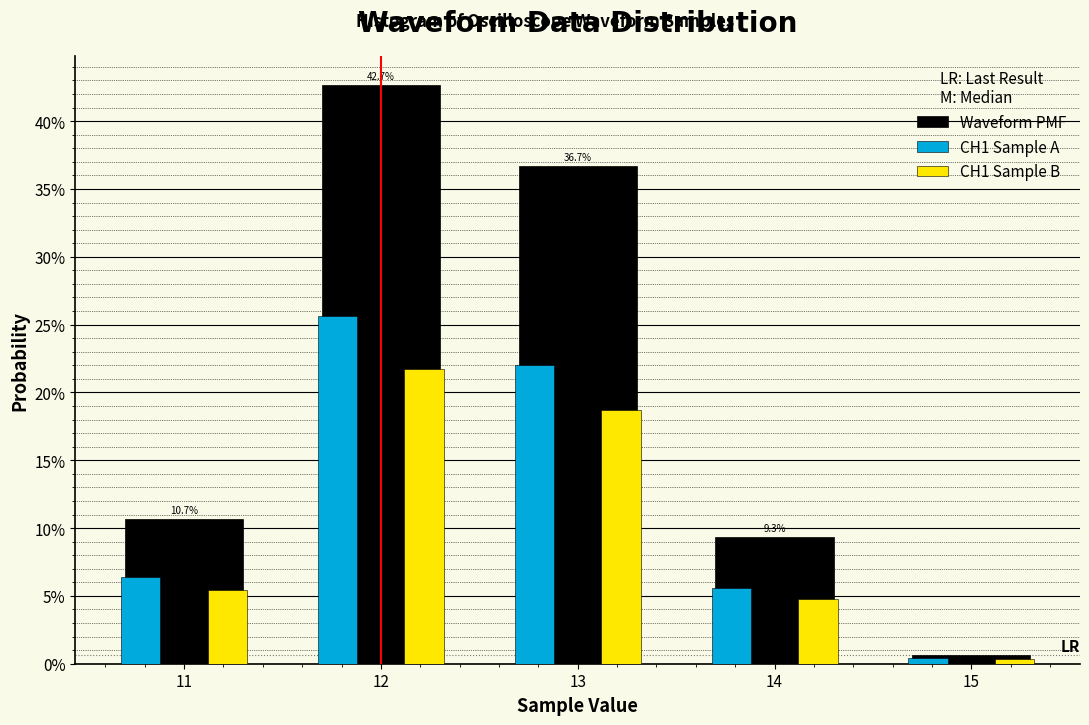

What are all the series names shown in the legend?

Waveform PMF, CH1 Sample A, CH1 Sample B